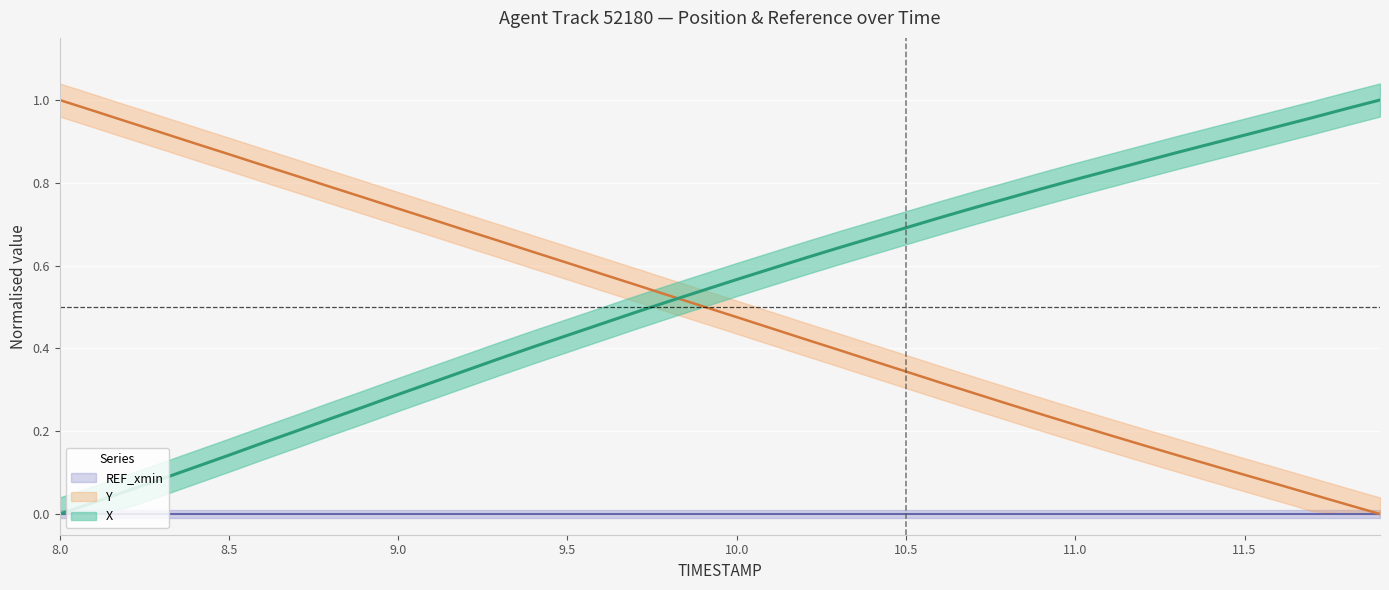

Is this an area chart (filled region under the line)?

No